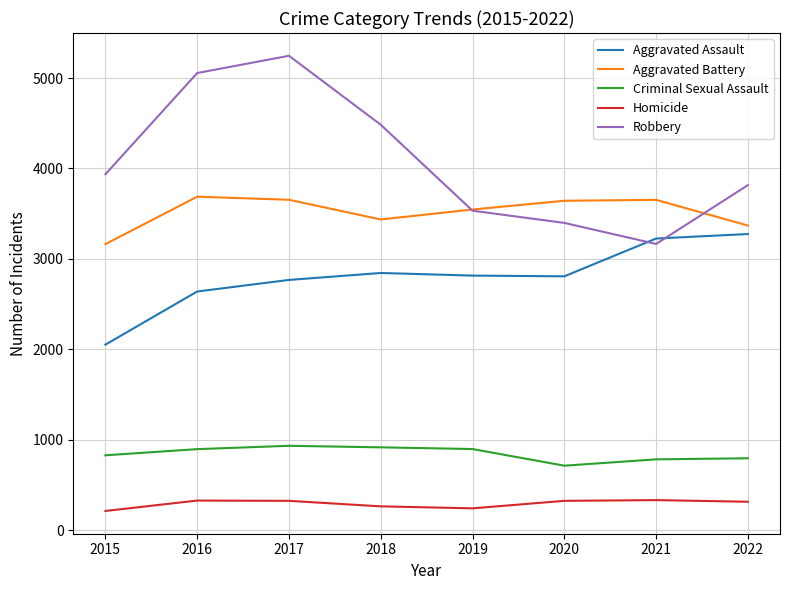

What is the difference between the Criminal Sexual Assault values at 2020 and 2019?

184